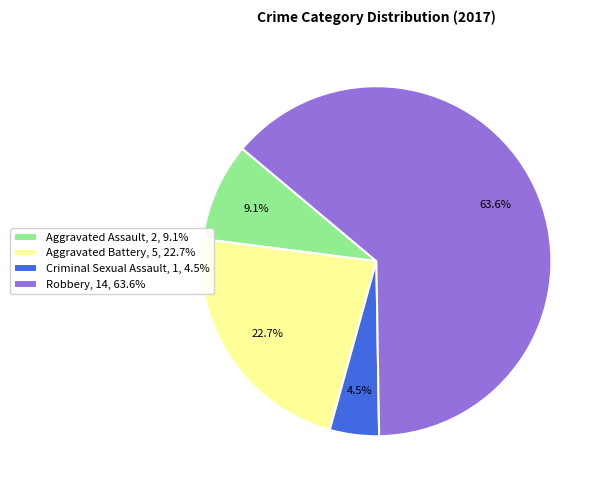

Is the sum of Criminal Sexual Assault and Aggravated Battery greater than half?

No